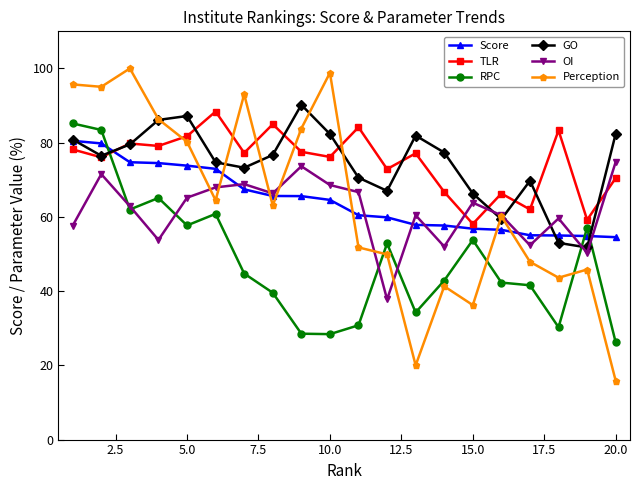

Which series ends up on top after the final intersection of Score and TLR?

TLR